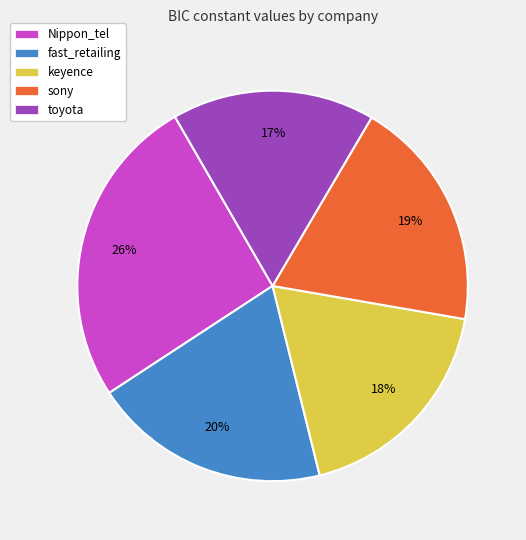

To the nearest percent, what is the average slice percentage?

20%